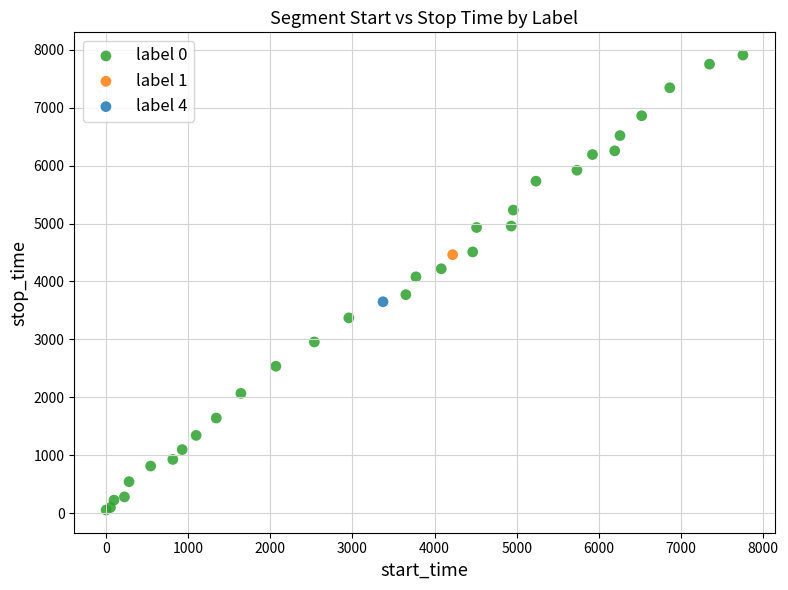

What are all the series names shown in the legend?

label 0, label 1, label 4